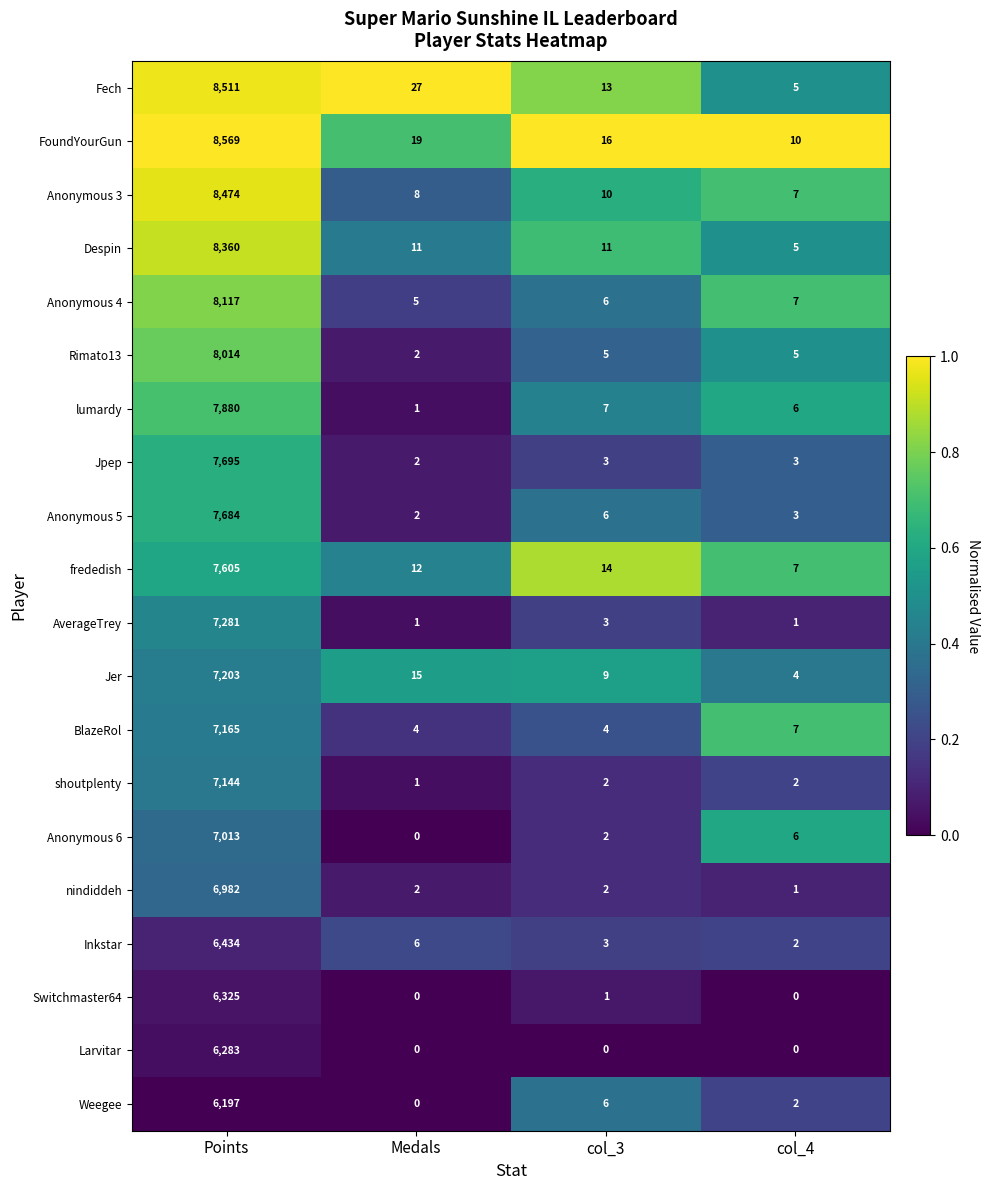

Which series has the largest total across all categories?

FoundYourGun